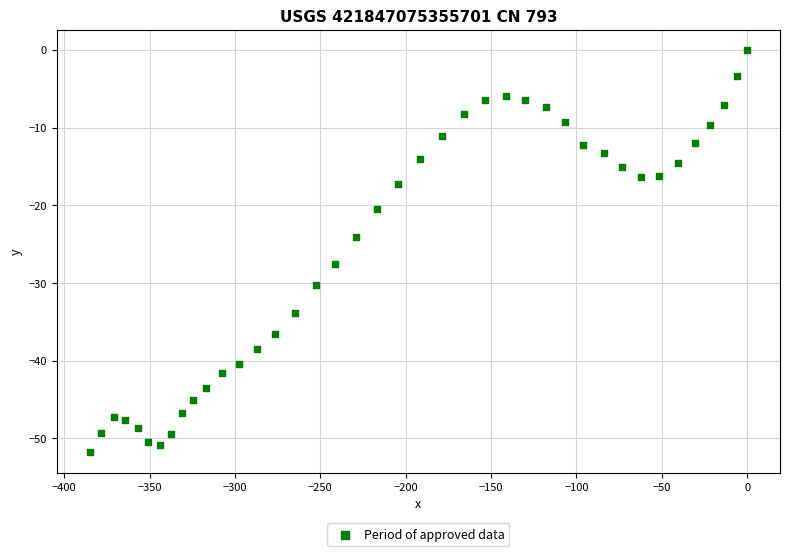

What is the range of Y values (max minus min)?

51.8